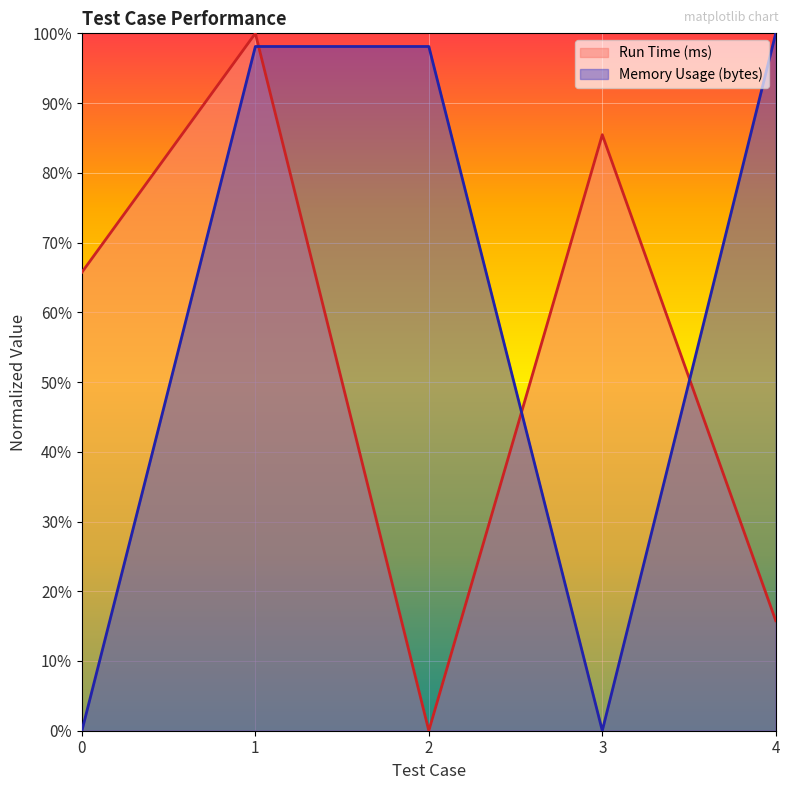

Which series ends up on top after the final intersection of Run Time (ms) and Memory Usage (bytes)?

Memory Usage (bytes)